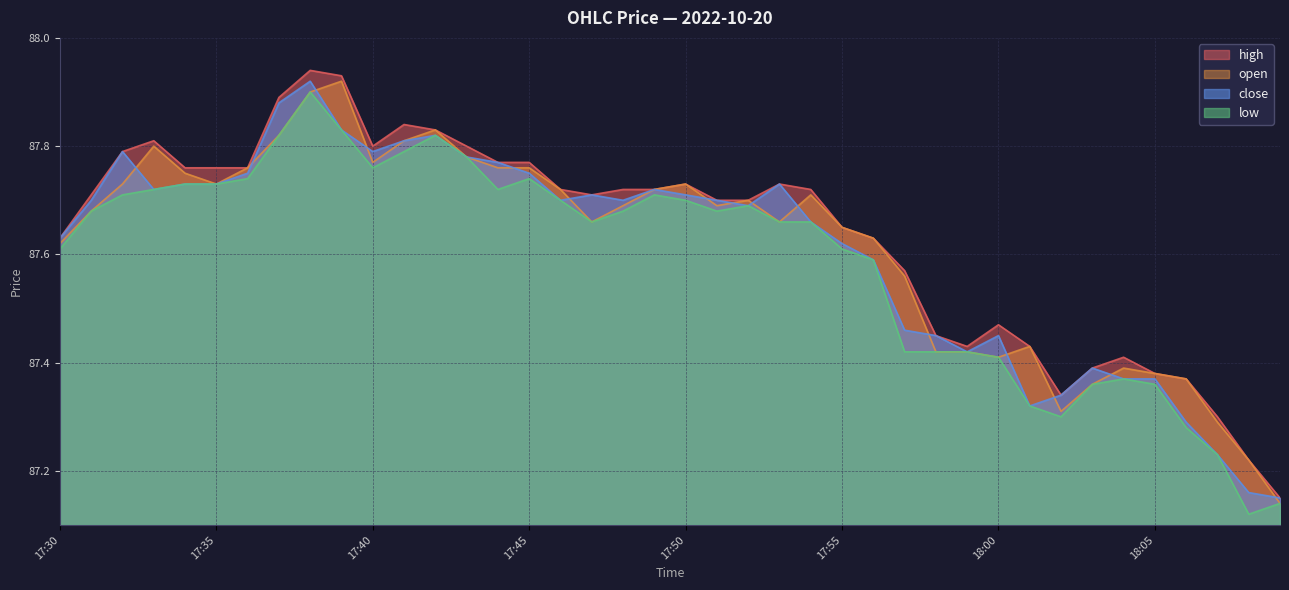

How many lines are shown in the chart?

4